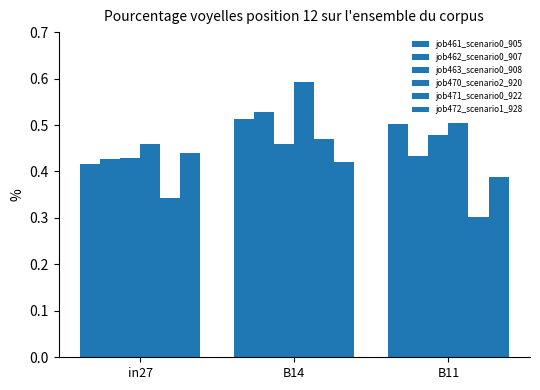

Which has a higher value, in27 or B11?

B11